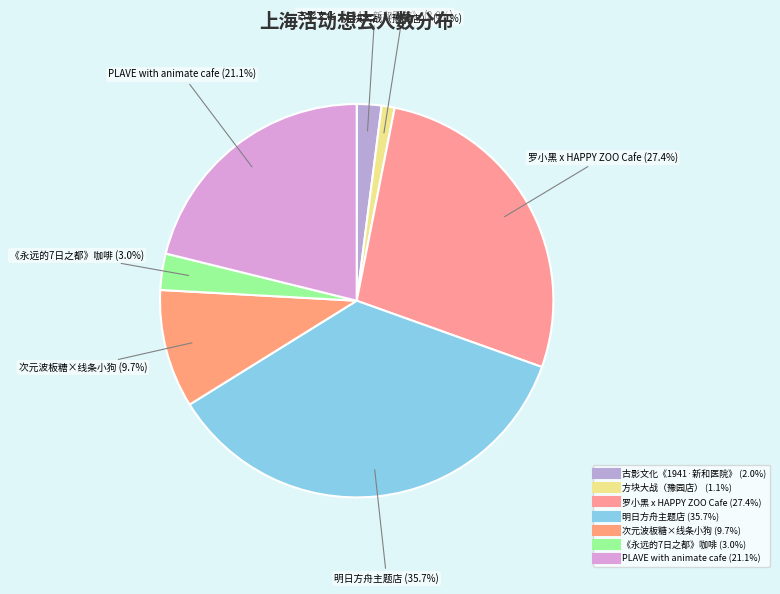

To the nearest percent, what is the difference between the largest and smallest slice percentages?

35%